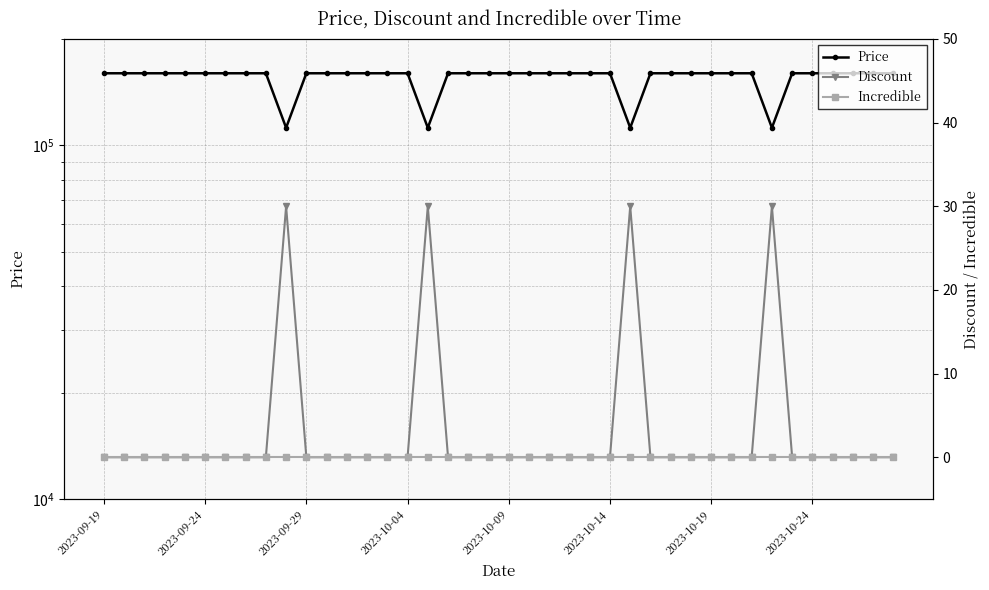

What are all the series names shown in the legend?

Price, Discount, Incredible